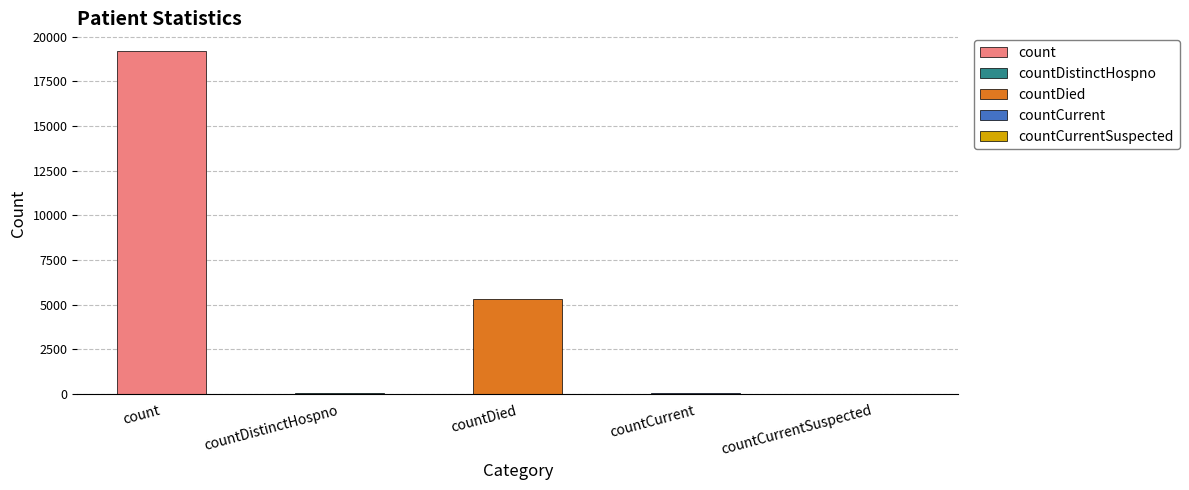

What is the difference between the values at count and countDied?

13906